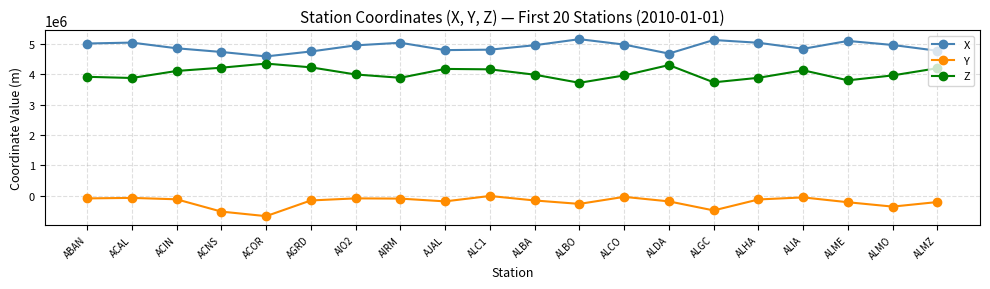

At which category does Z reach its first local peak?

ACOR